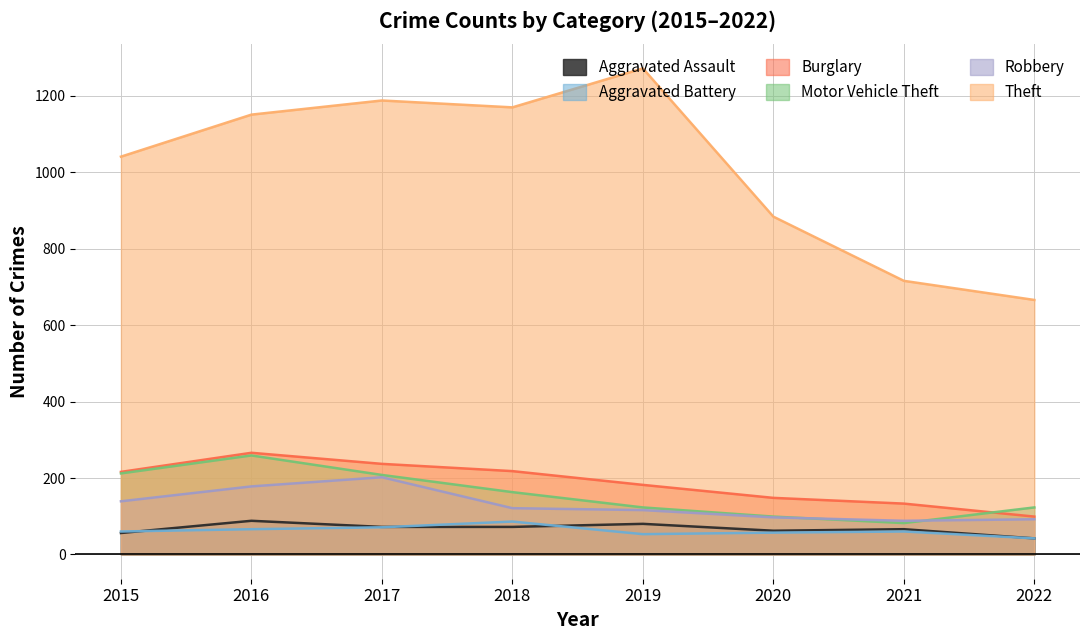

How many lines are shown in the chart?

6